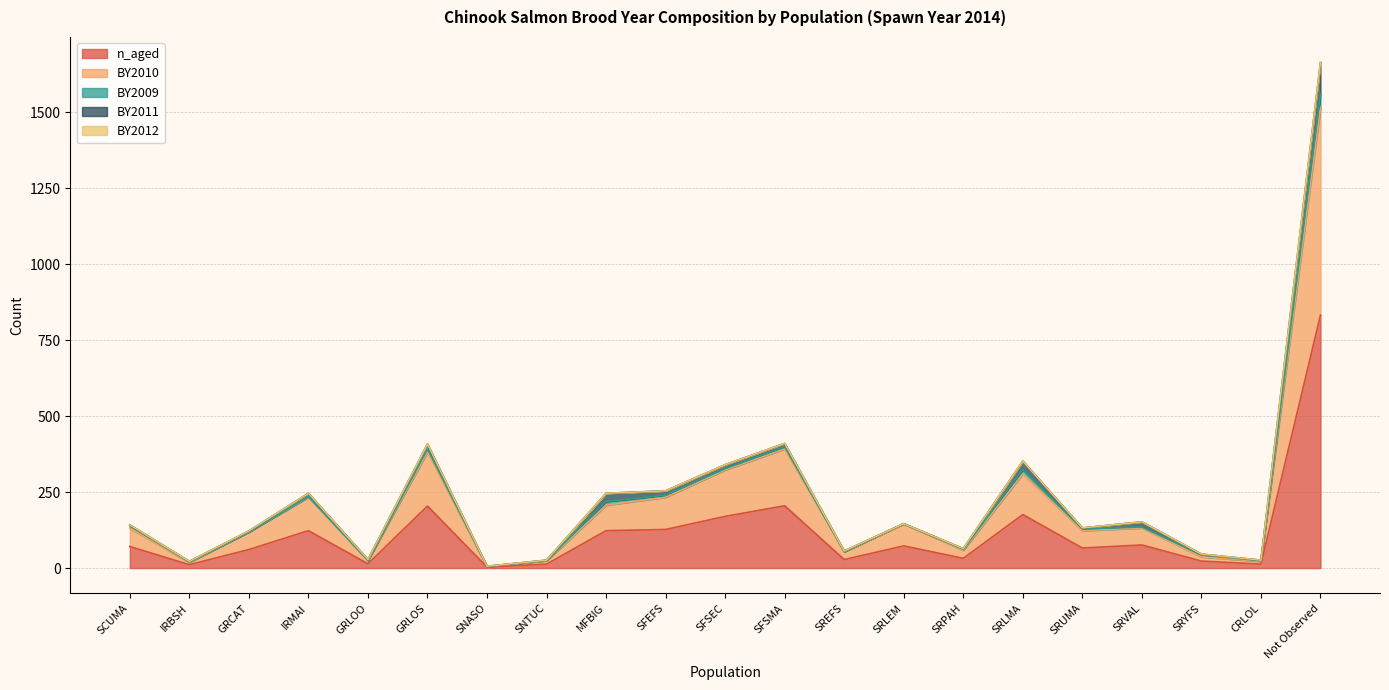

What is the sum of the n_aged values at IRBSH and SRUMA?

77